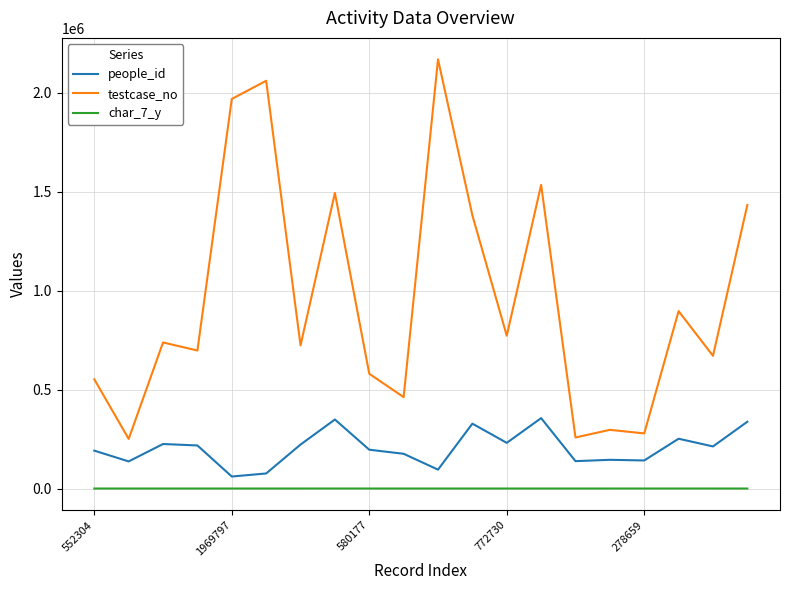

Which series has the widest spread of values?

testcase_no